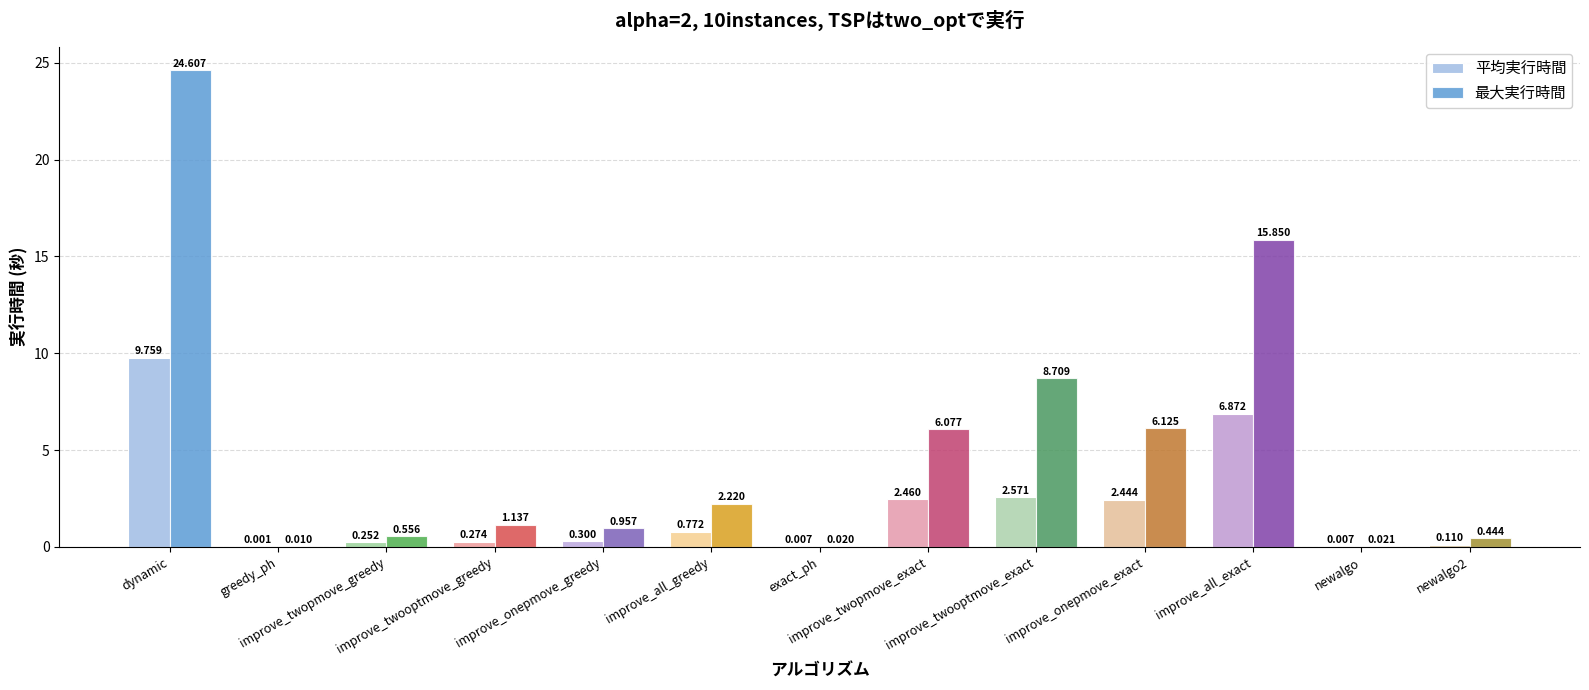

What is the sum of all 最大実行時間 values?

66.7